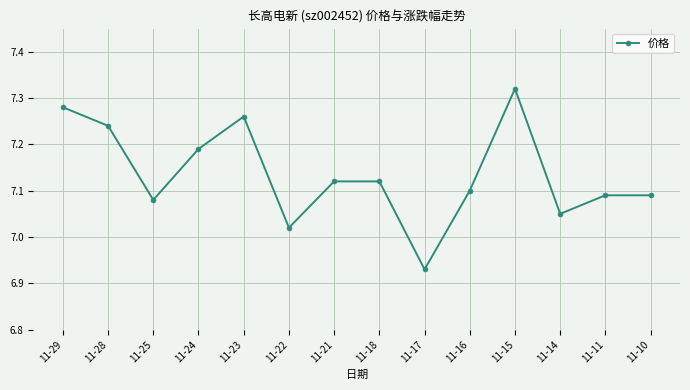

Which has a higher value, 11-23 or 11-16?

11-23